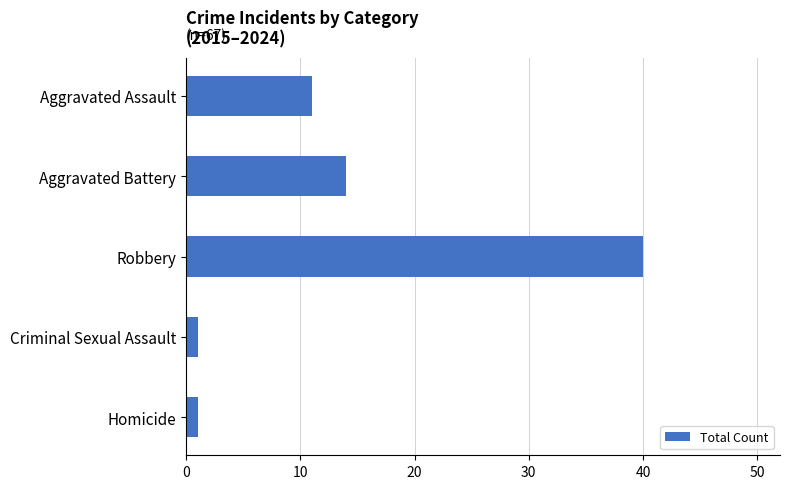

True or false: the data shows 20 at Aggravated Battery.

False